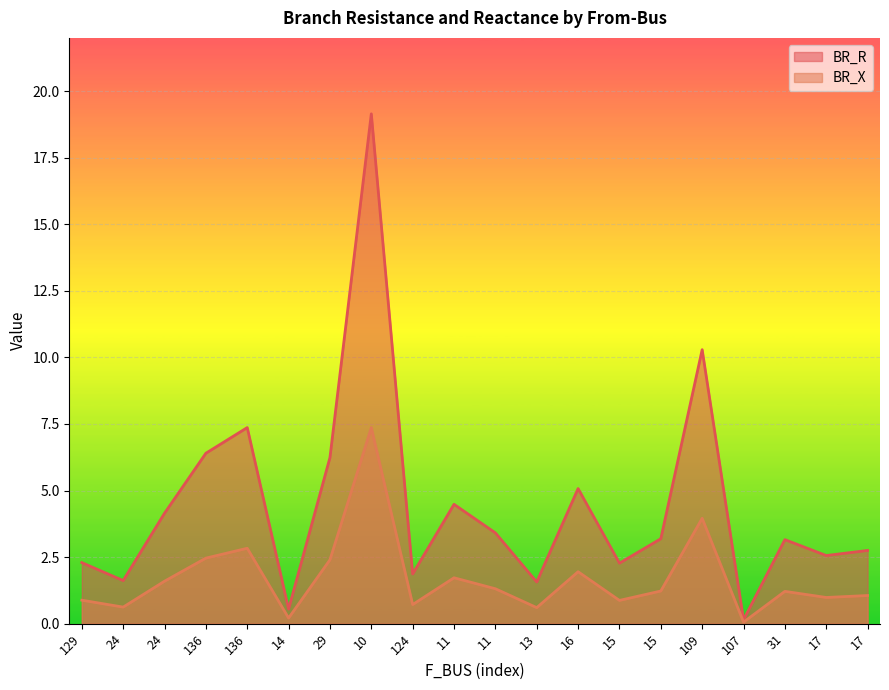

What is the difference between the second highest and minimum values in the BR_X series?

3.9